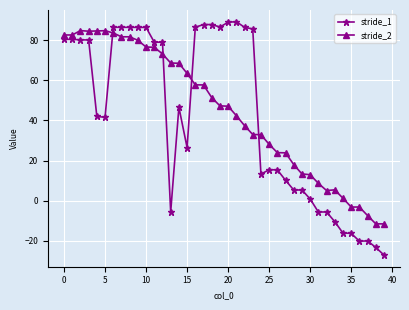

At how many categories does at least one series exceed 55?

24